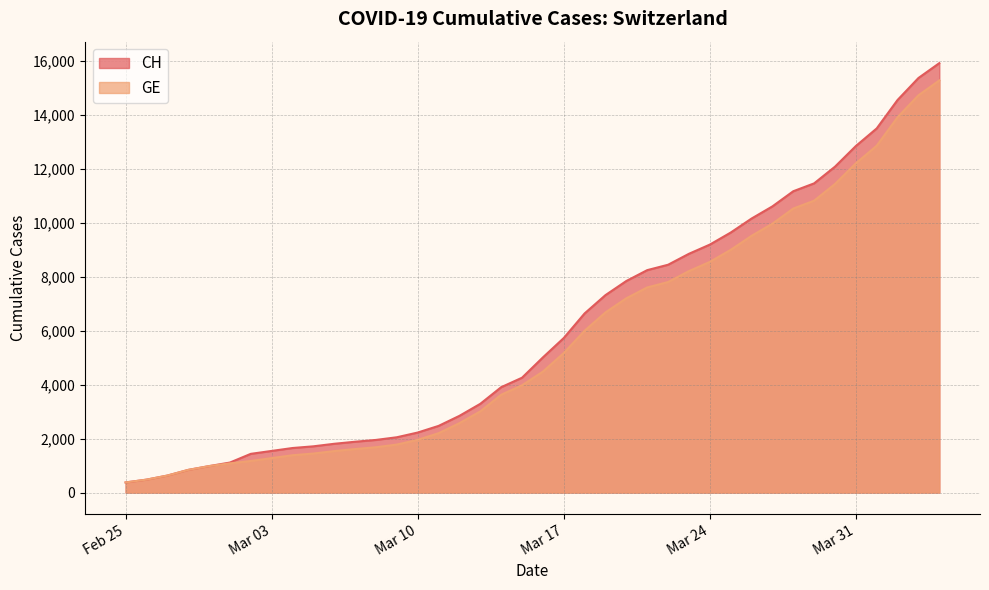

What is the highest value of the CH series?

15926